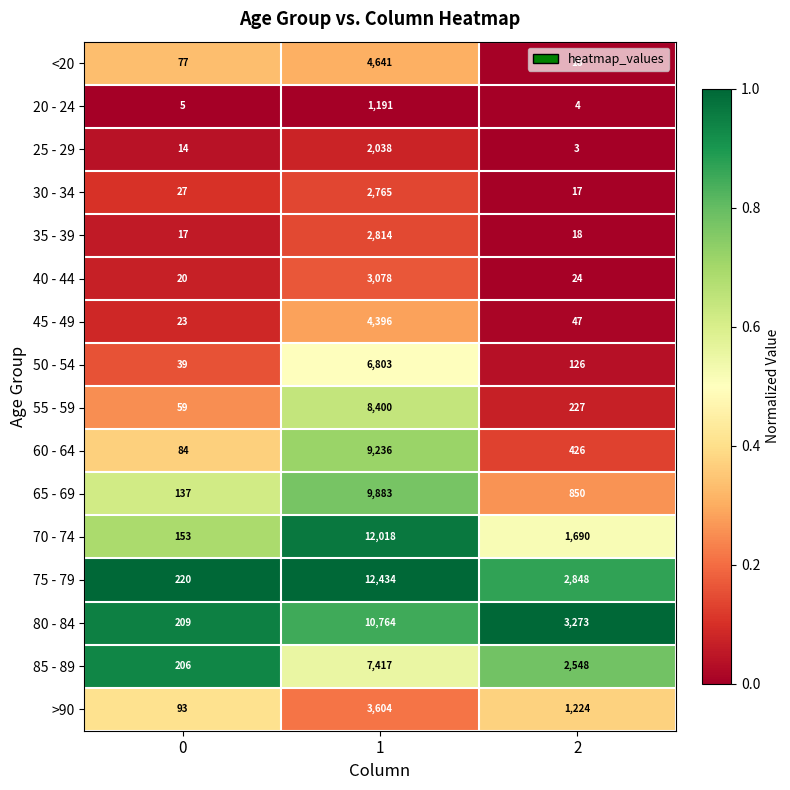

The value of 25 - 29 at 0 is 14. True or false?

True